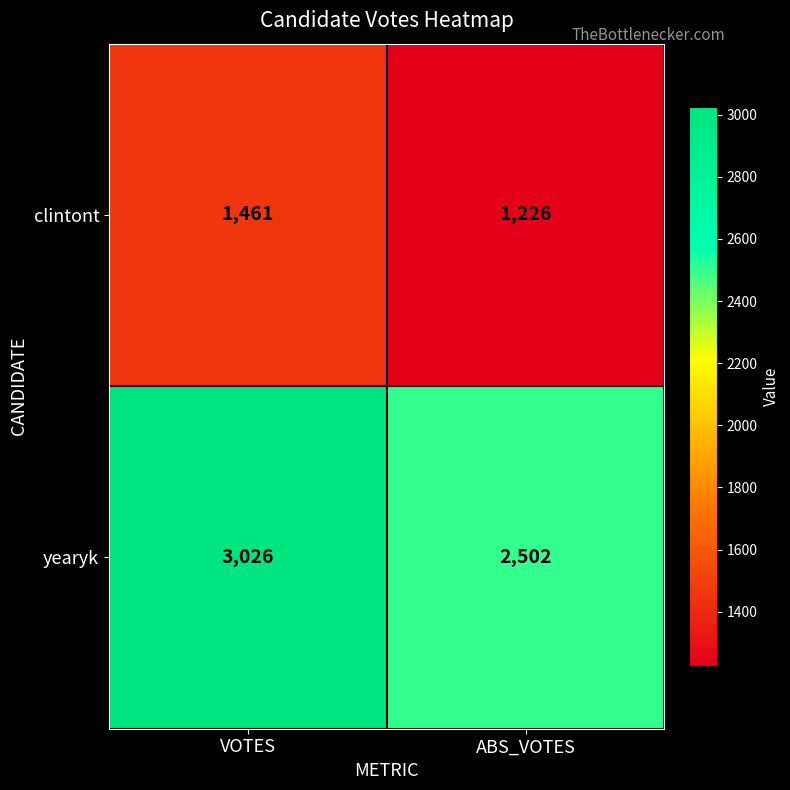

Which series has the largest range (max minus min)?

yearyk